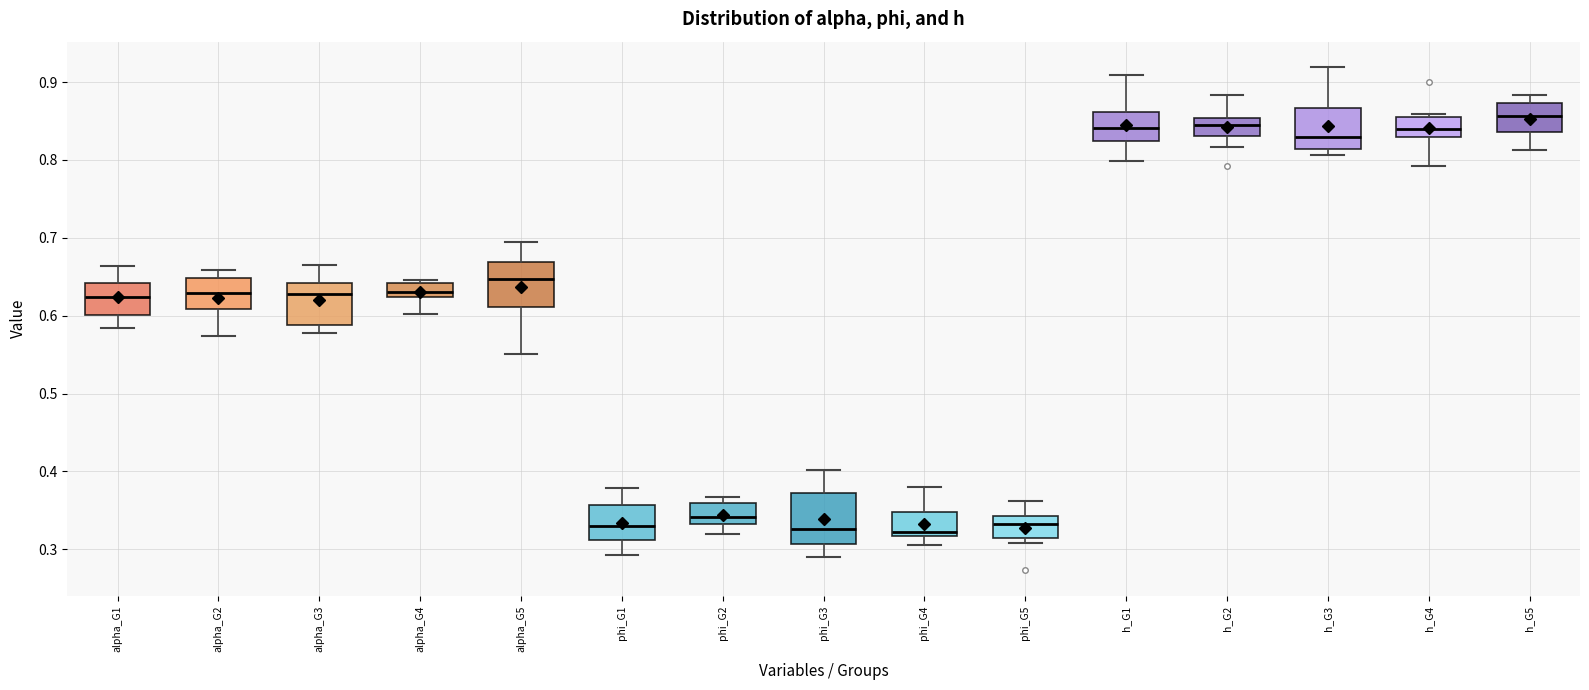

Reading left to right, read every box against the y-axis: the position of its median line, the range the box covers, and the ends of its whiskers. The values are not printed on the chart, so give them approximately, as read against the axis.

alpha_G1: median 0.62, box 0.60 to 0.64, whiskers 0.58 to 0.66
alpha_G2: median 0.63, box 0.61 to 0.65, whiskers 0.57 to 0.66
alpha_G3: median 0.63, box 0.59 to 0.64, whiskers 0.58 to 0.66
alpha_G4: median 0.63, box 0.62 to 0.64, whiskers 0.60 to 0.65
alpha_G5: median 0.65, box 0.61 to 0.67, whiskers 0.55 to 0.69
phi_G1: median 0.33, box 0.31 to 0.36, whiskers 0.29 to 0.38
phi_G2: median 0.34, box 0.33 to 0.36, whiskers 0.32 to 0.37
phi_G3: median 0.33, box 0.31 to 0.37, whiskers 0.29 to 0.40
phi_G4: median 0.32 (just above the box's lower edge), box 0.32 to 0.35, whiskers 0.31 to 0.38
phi_G5: median 0.33, box 0.31 to 0.34, whiskers 0.31 (just below the box's lower edge) to 0.36
h_G1: median 0.84, box 0.82 to 0.86, whiskers 0.80 to 0.91
h_G2: median 0.84, box 0.83 to 0.85, whiskers 0.82 to 0.88
h_G3: median 0.83, box 0.81 to 0.87, whiskers 0.81 (just below the box's lower edge) to 0.92
h_G4: median 0.84, box 0.83 to 0.85, whiskers 0.79 to 0.86
h_G5: median 0.86, box 0.84 to 0.87, whiskers 0.81 to 0.88